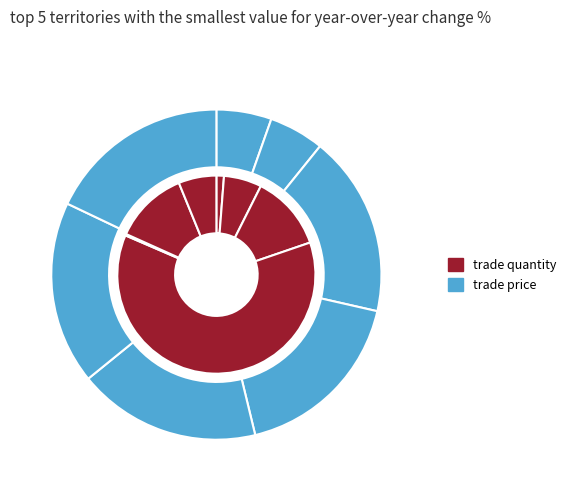

How much of the chart is everything except 5?

98.8%